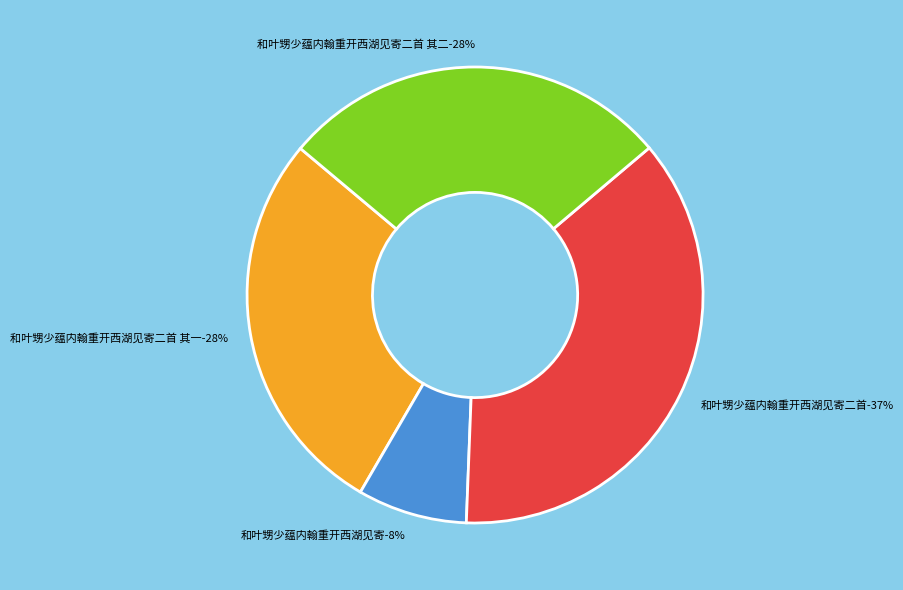

What percentage is the 和叶甥少蕴内翰重开西湖见寄二首 其一 slice, to the nearest percent?

28%